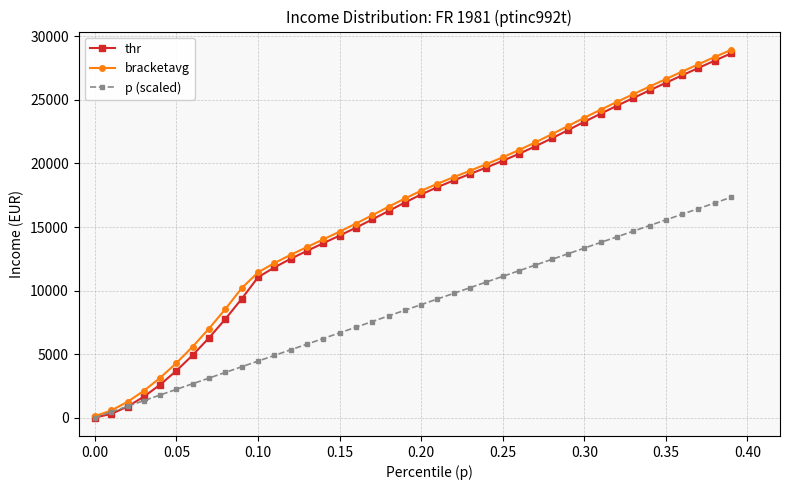

What is the value of the p (scaled) point at the 9th from the left?

3556.6